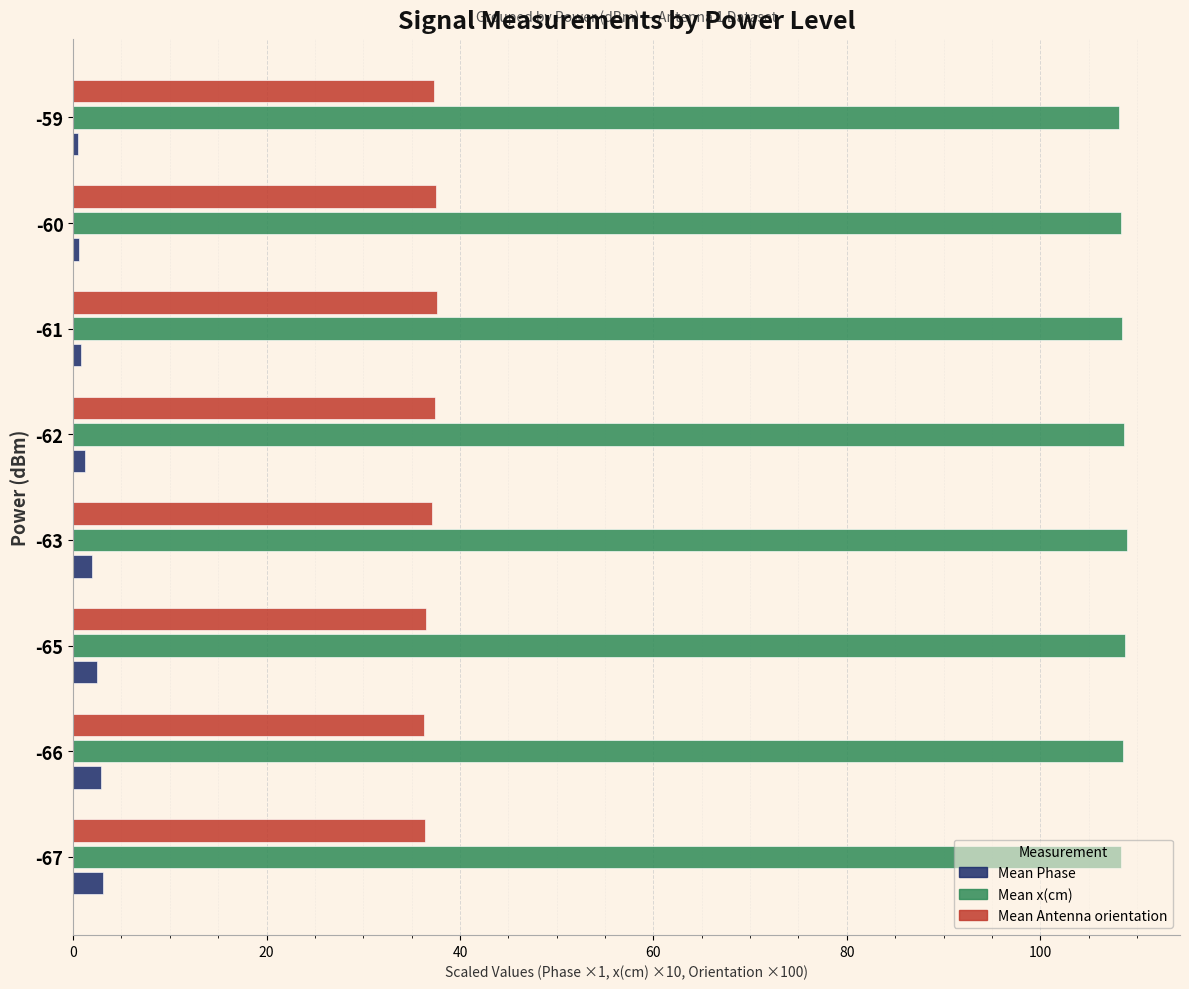

Which series has the largest total across all categories?

Mean x(cm)